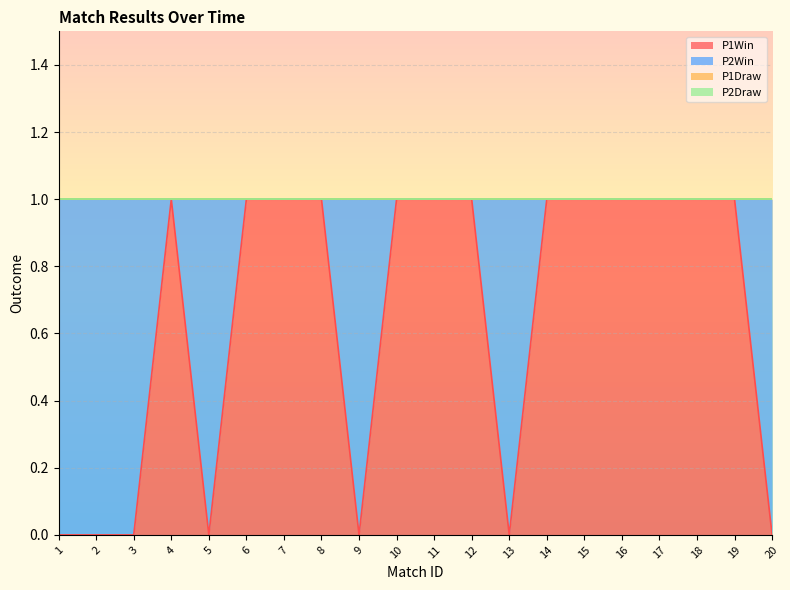

True or false: P2Draw and P1Draw cross at least once.

False